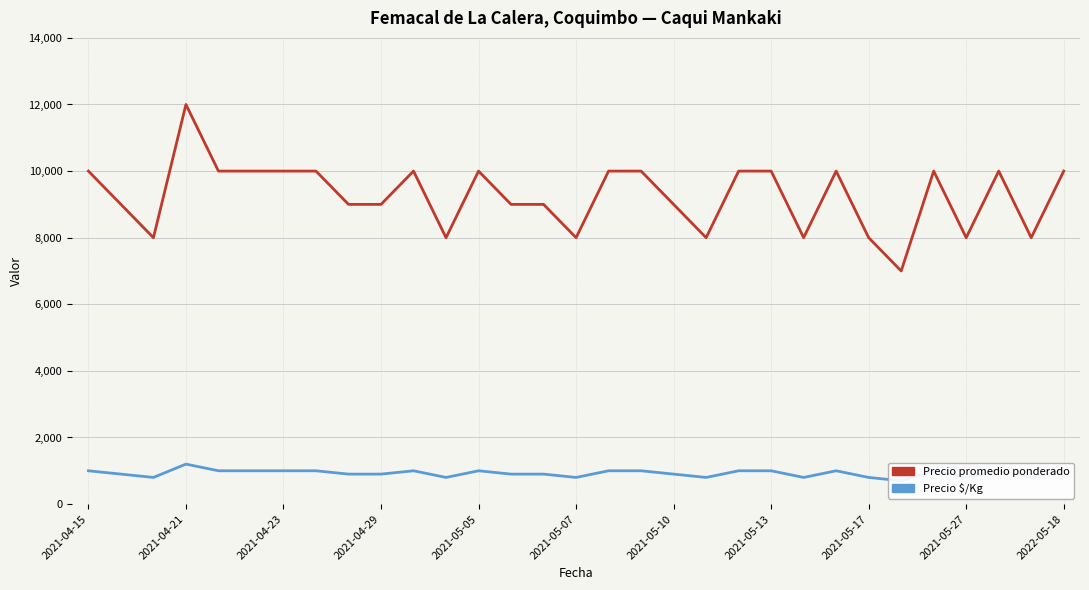

True or false: Precio promedio ponderado has a value of 2862 at 19.

False